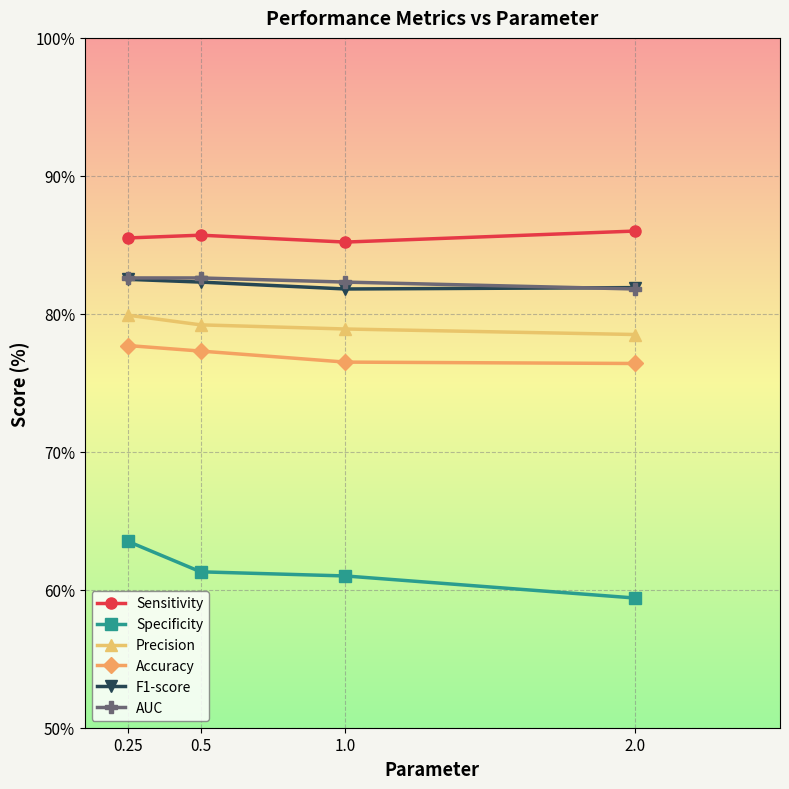

The value of F1-score at 1.0 is 130.8. True or false?

False